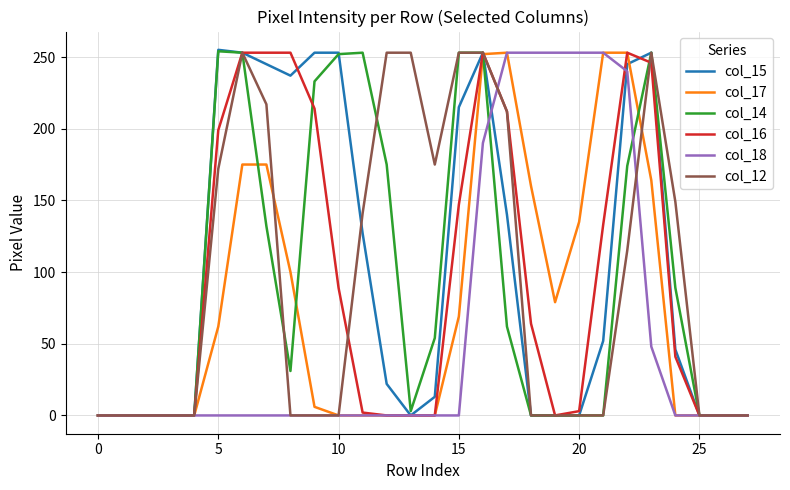

Which series has the widest spread of values?

col_15